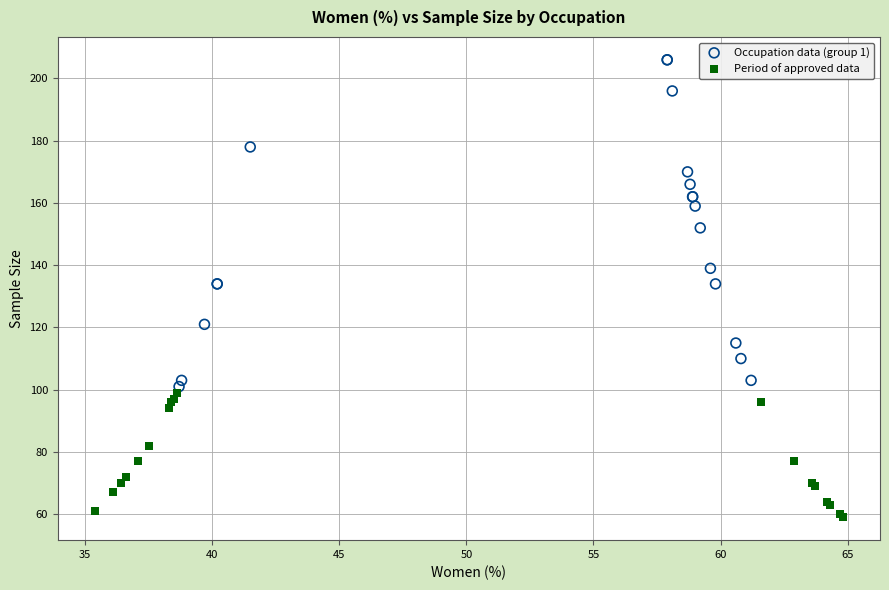

Which series contains the lowest Y value?

Period of approved data